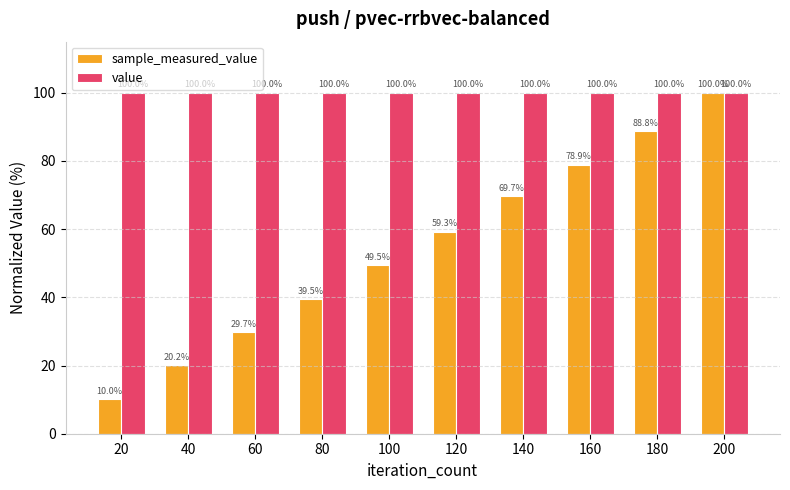

Which series has the largest range (max minus min)?

sample_measured_value